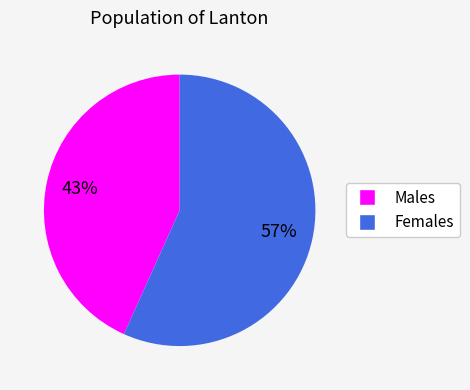

To the nearest percent, what is the average slice percentage?

50%